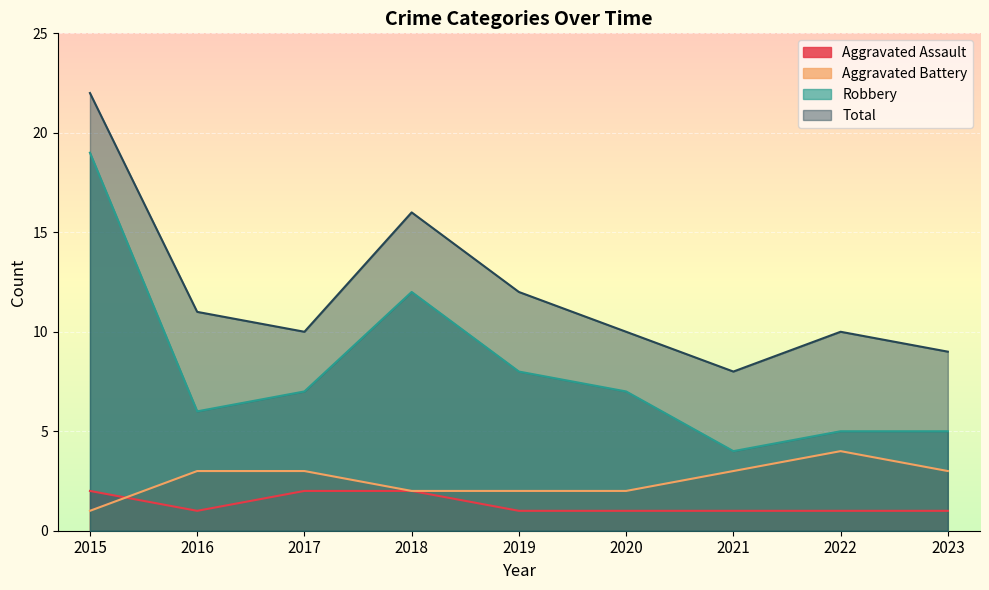

The value of Total at 2016 is 19. True or false?

False